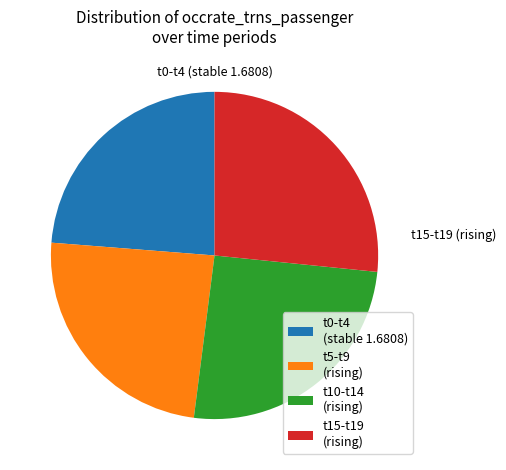

Is the sum of t5-t9 (rising) and t10-t14 (rising) greater than half?

No